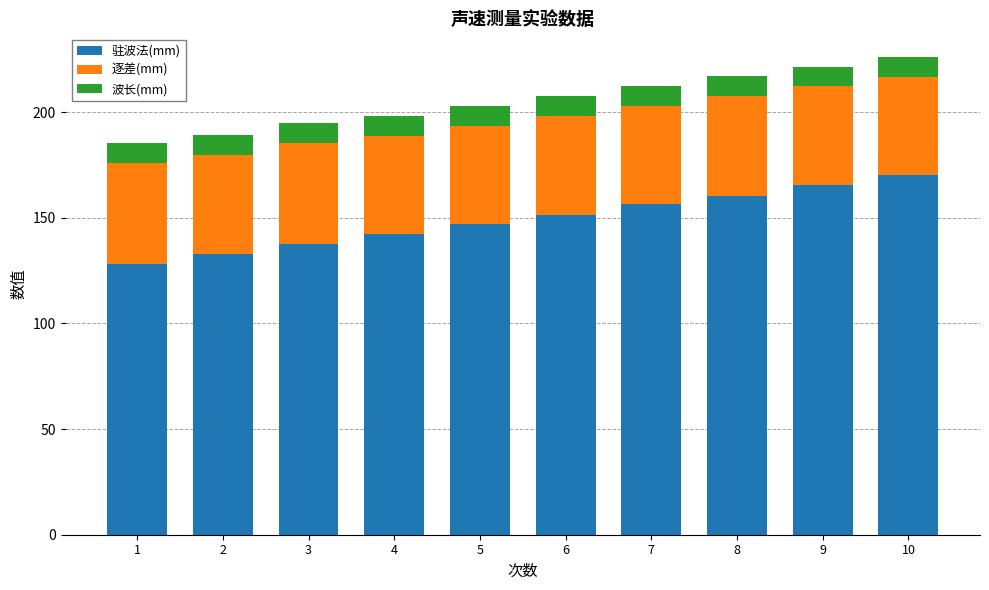

What is the lowest value of the 驻波法(mm) series?

127.9